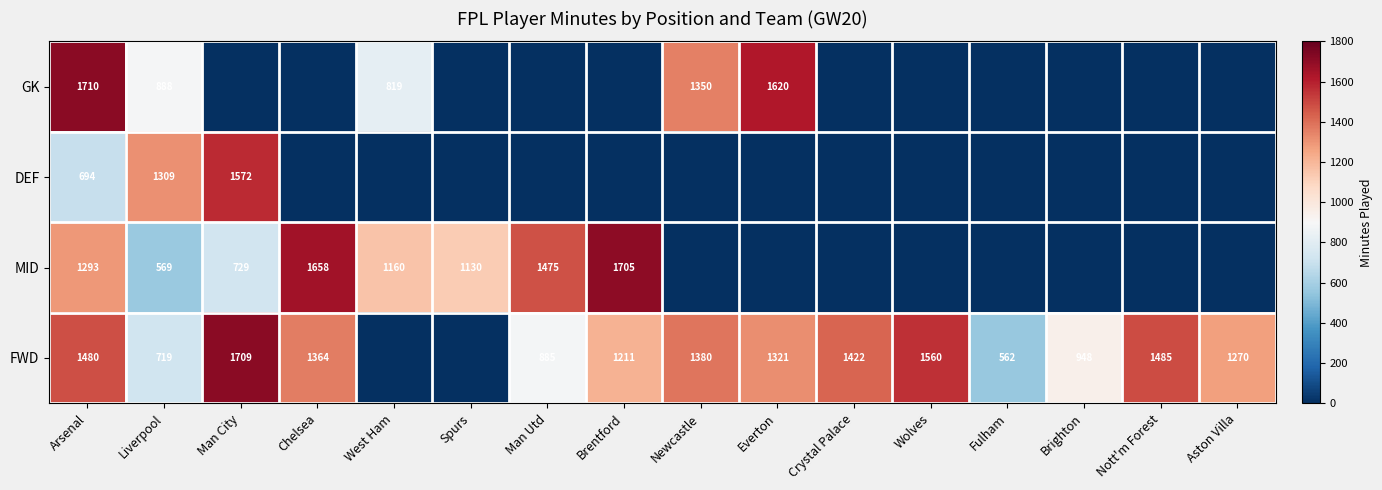

True or false: FWD has a value of 749 at Fulham.

False